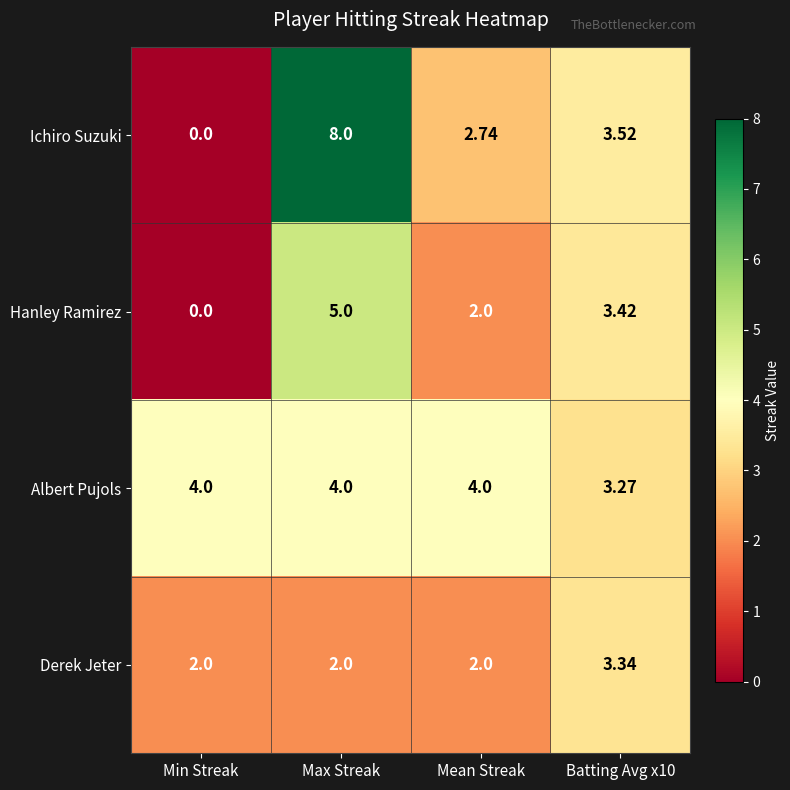

At which label does Ichiro Suzuki first exceed 3?

Max Streak